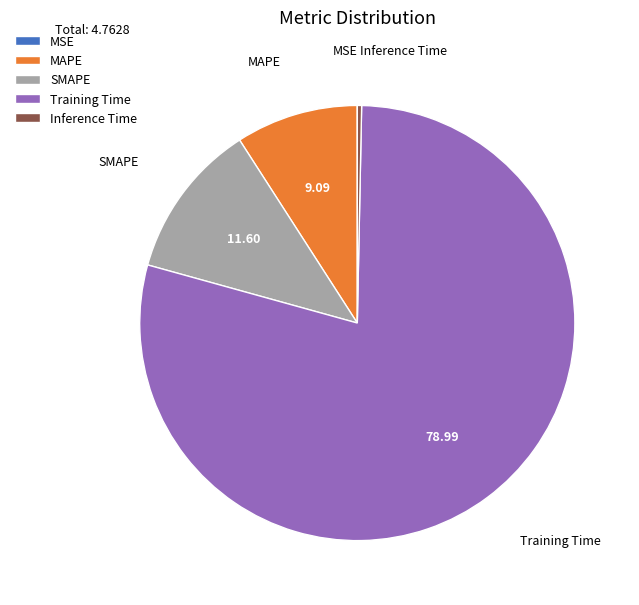

Is it true that MAPE is 17% of the pie?

False